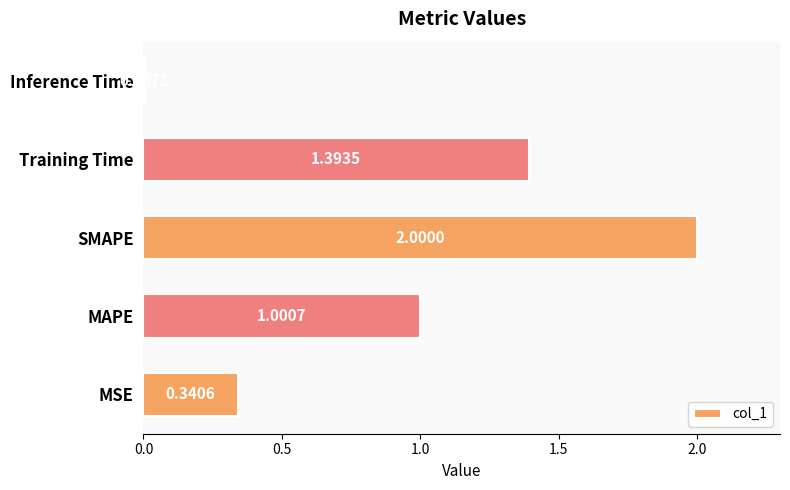

At which category does the chart reach its minimum across all series?

Inference Time